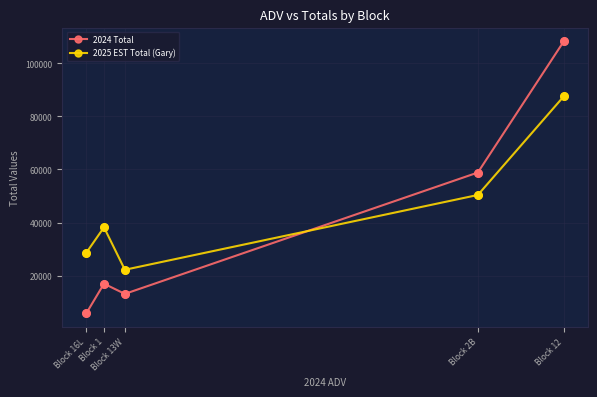

What is the total value across all series at Block 16L?

34367.6